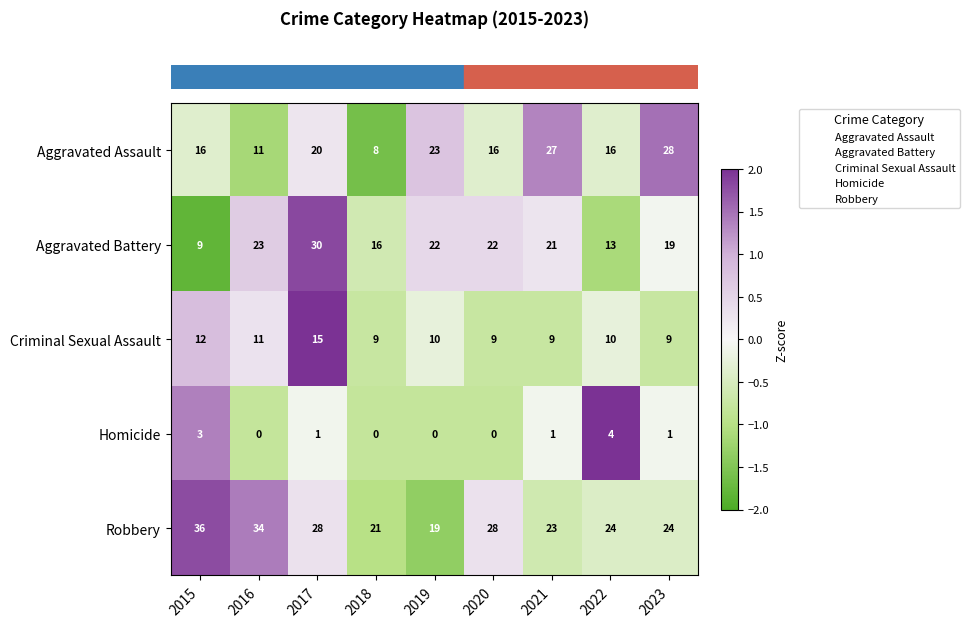

How many series are shown in this chart?

5